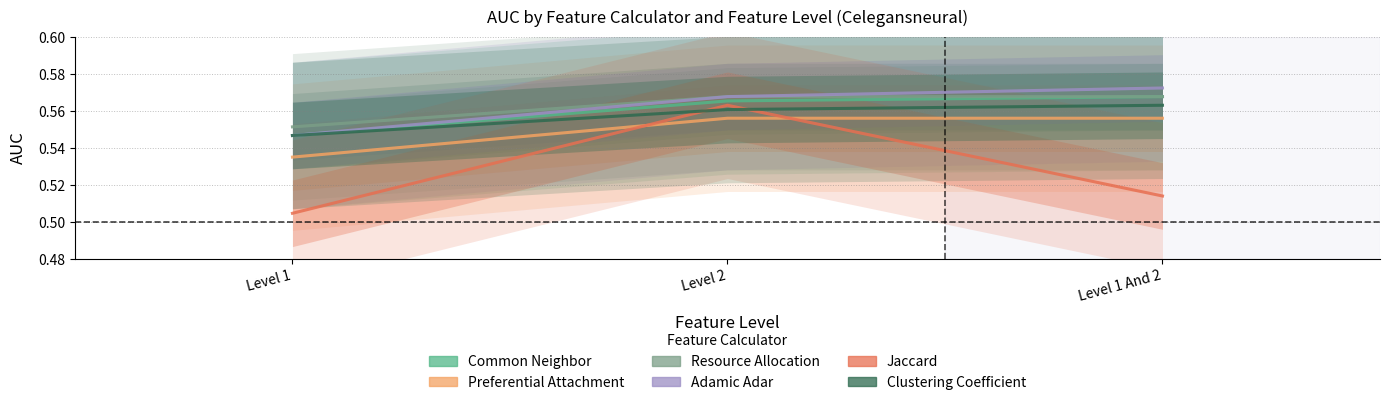

What is the smallest value displayed?

0.5